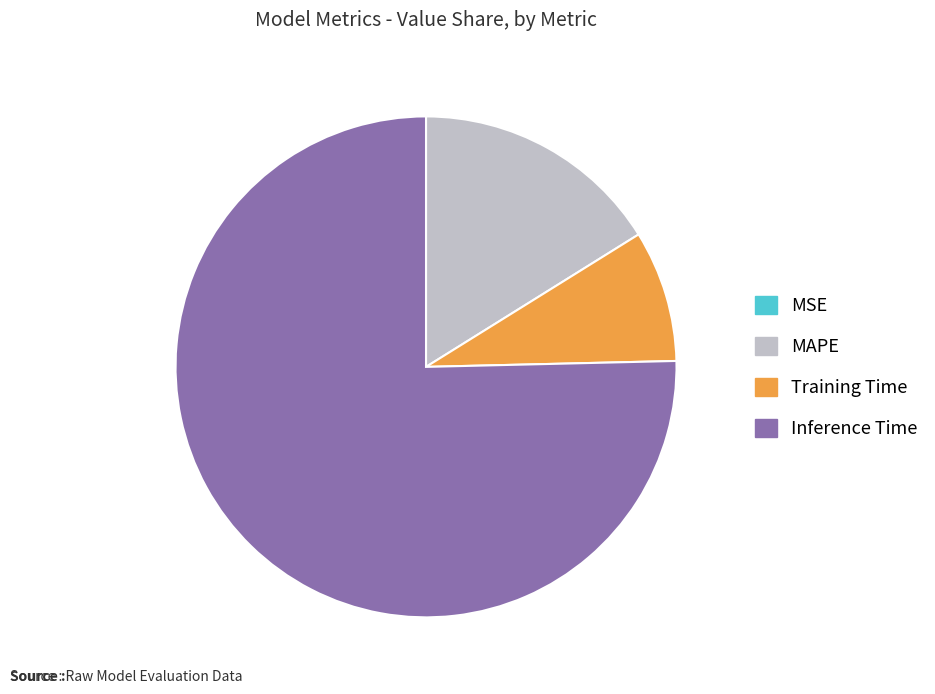

Do Training Time and MAPE together represent more than half of the pie?

No